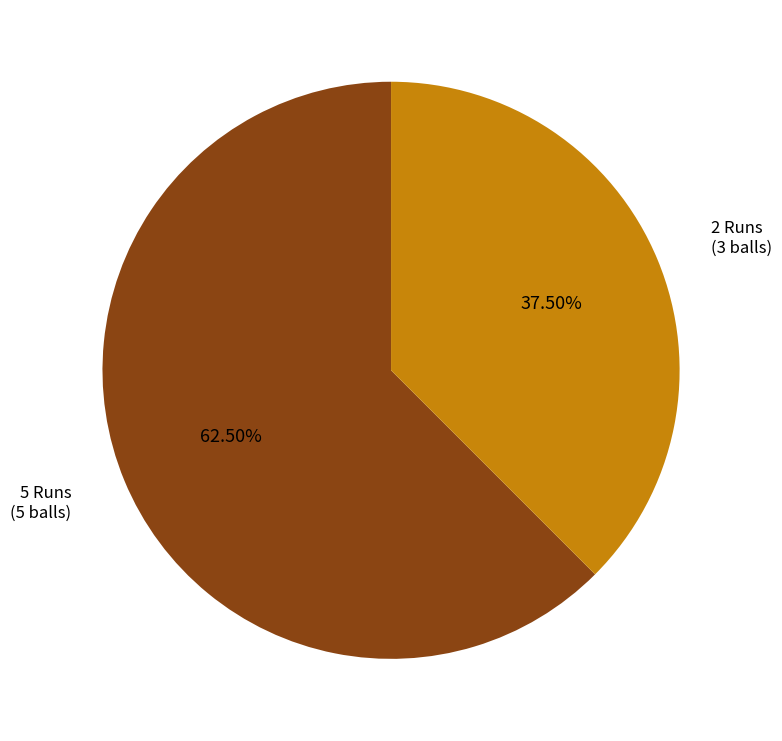

To the nearest percent, what is the combined percentage of 5 Runs (5 balls) and 2 Runs (3 balls)?

100%